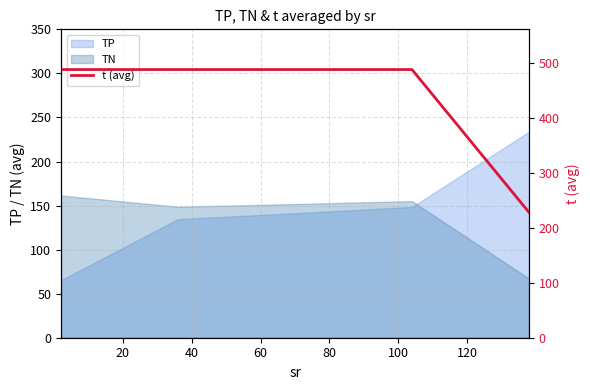

True or false: there are more than 0 points higher than both neighbors.

False